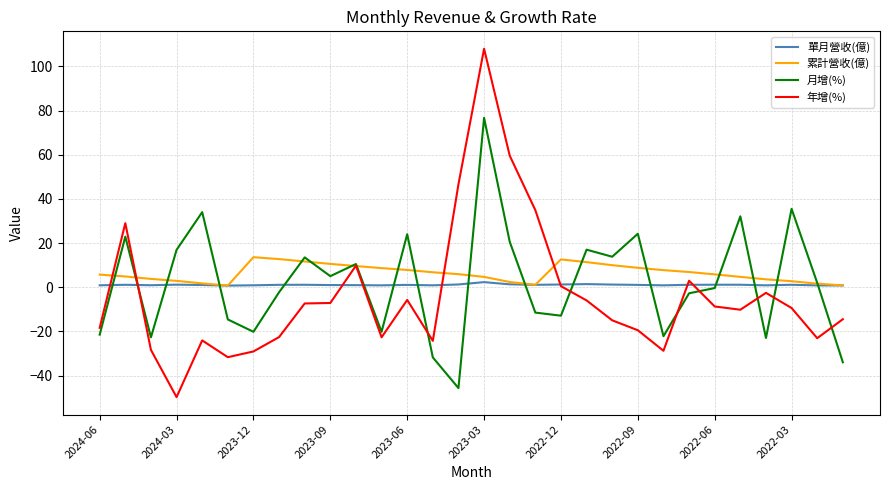

Which series has the largest range (max minus min)?

年增(%)